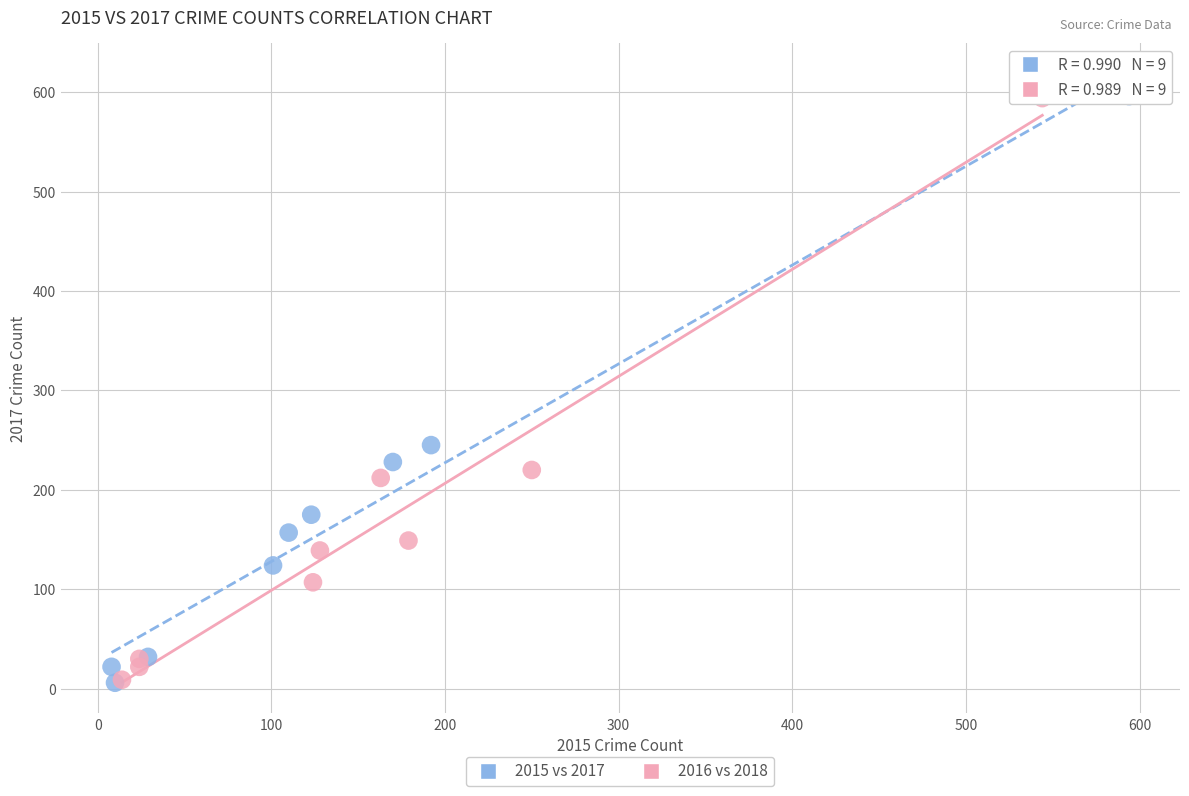

What are all the series names shown in the legend?

2015 vs 2017, 2016 vs 2018